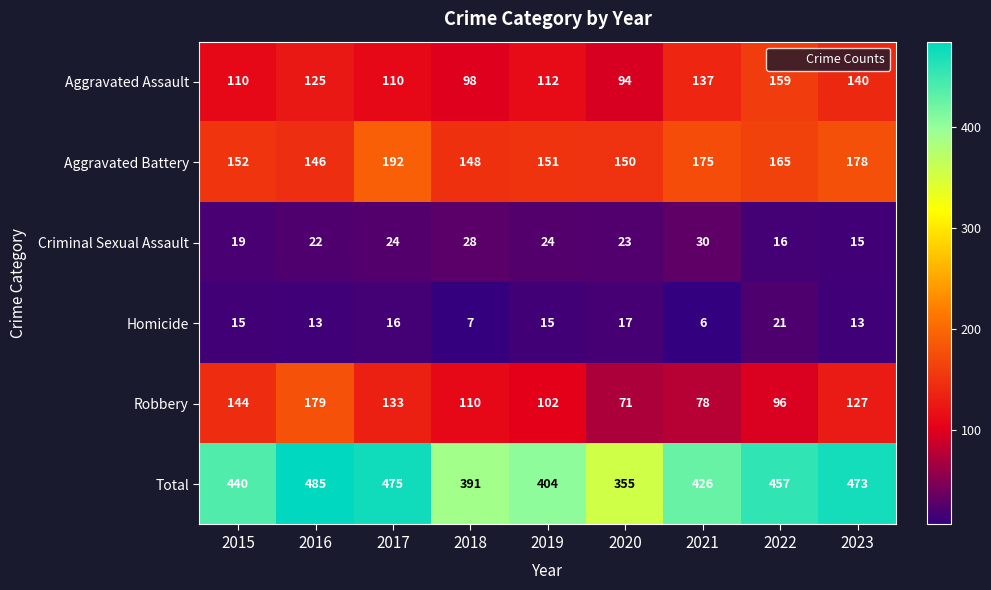

Read the Criminal Sexual Assault value at 2018, to the nearest 5.

30